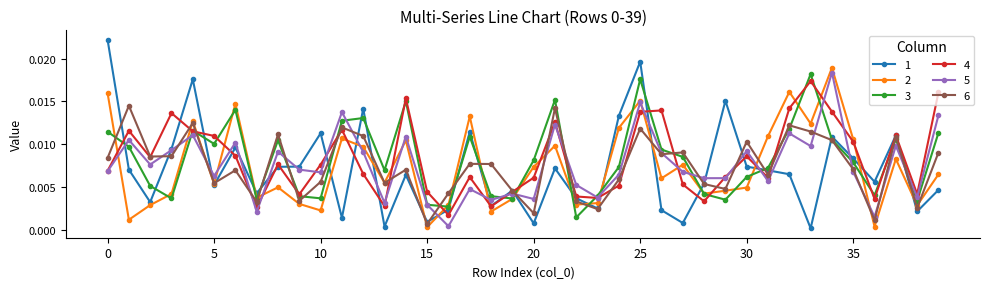

Count the 4 values in the range 0 to 1.

40